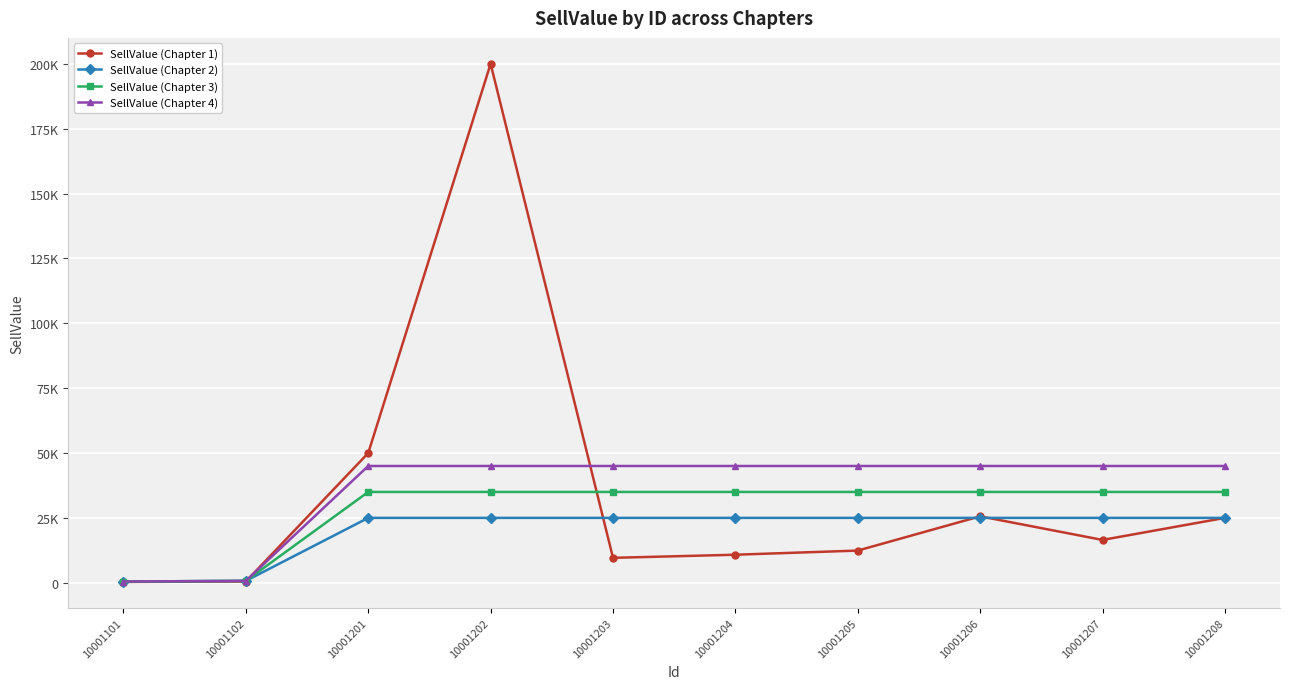

True or false: SellValue (Chapter 3) and SellValue (Chapter 4) intersect in this chart.

False